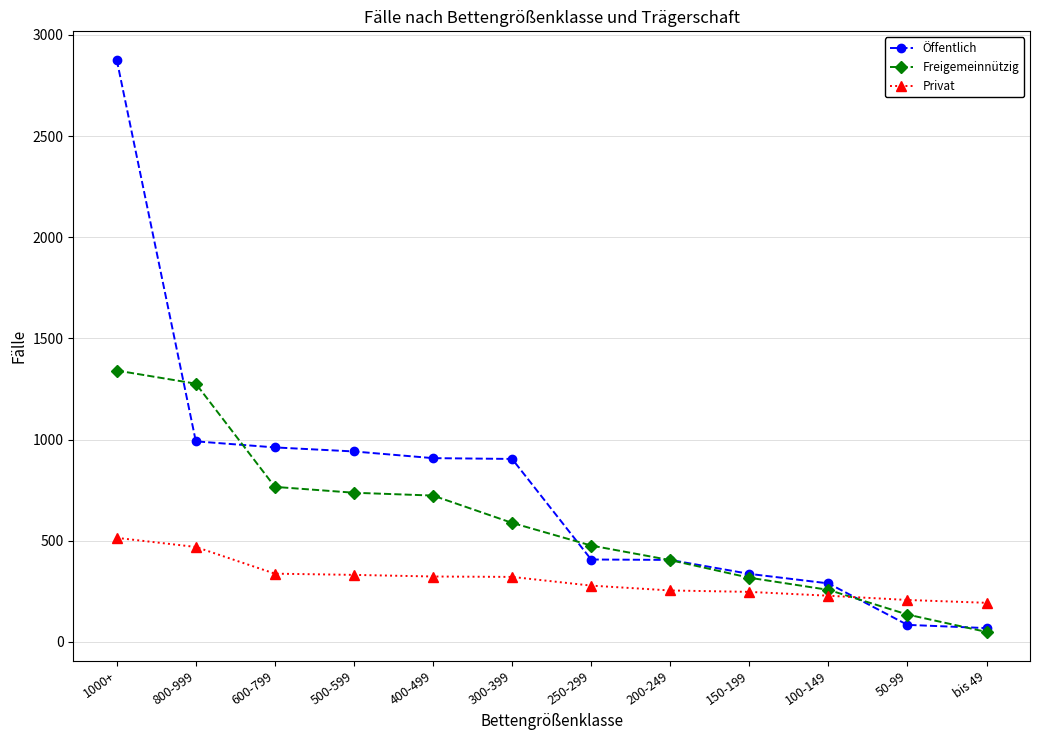

Is the value of Öffentlich at 100-149 greater than the value of Privat at bis 49?

Yes